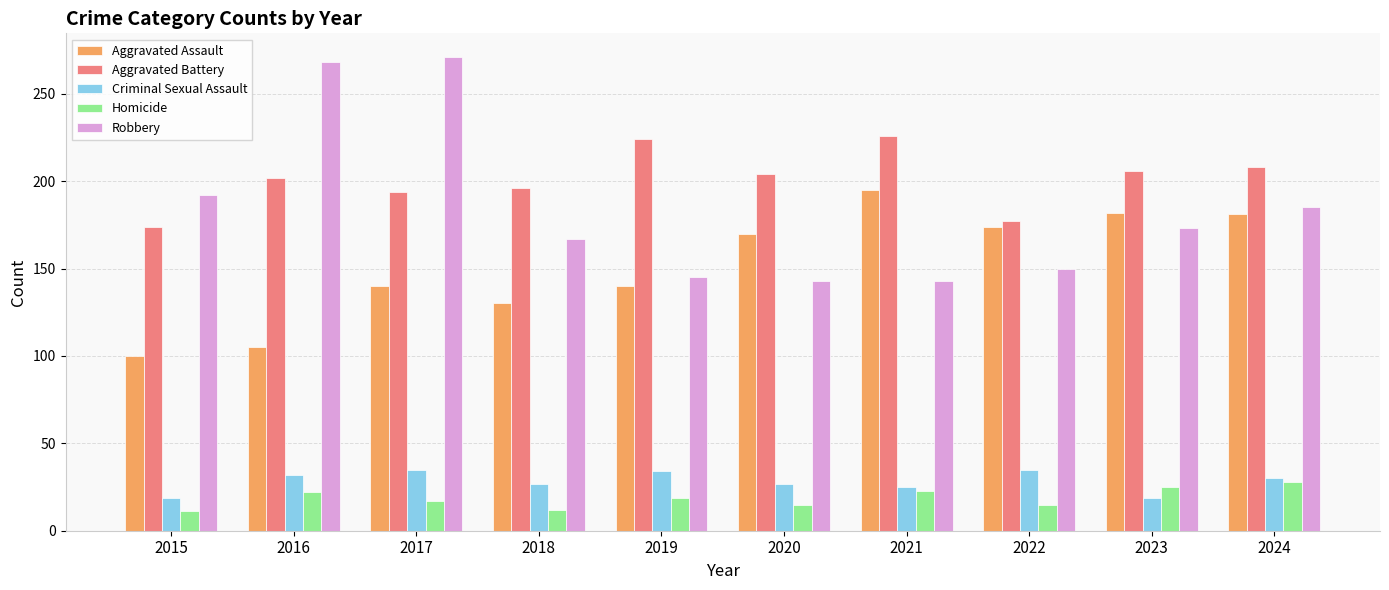

What is the sum of the Robbery values at 2016 and 2015?

460